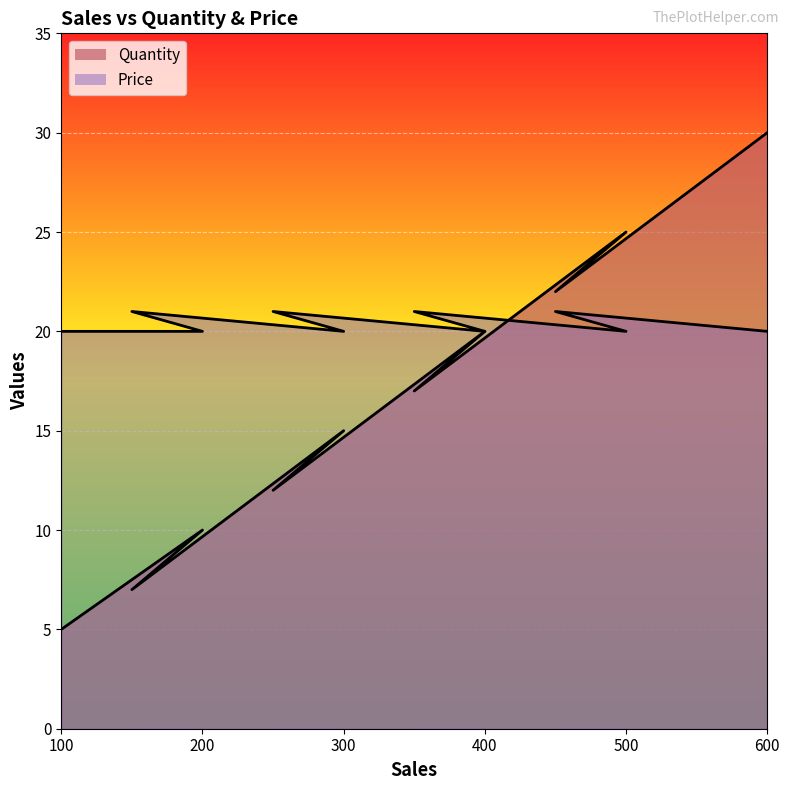

What is the sum of the Quantity values at 150 and 200?

17